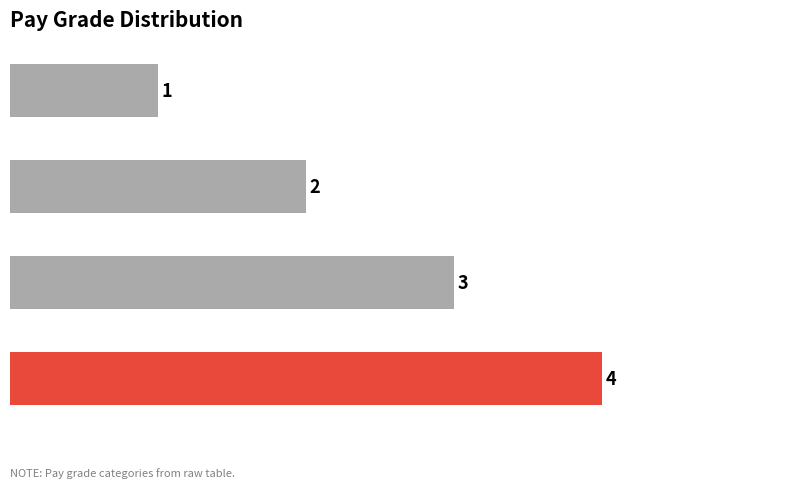

Are the bars horizontal?

Yes